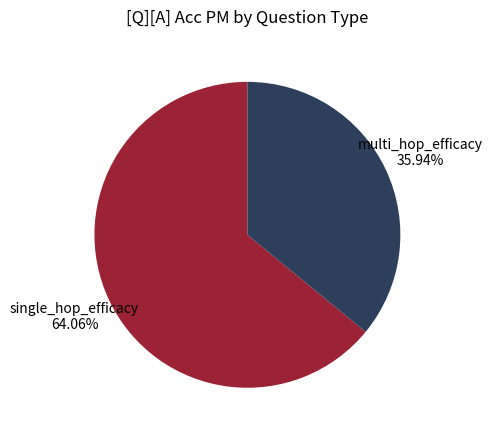

To the nearest percent, what portion does single_hop_efficacy represent?

64%